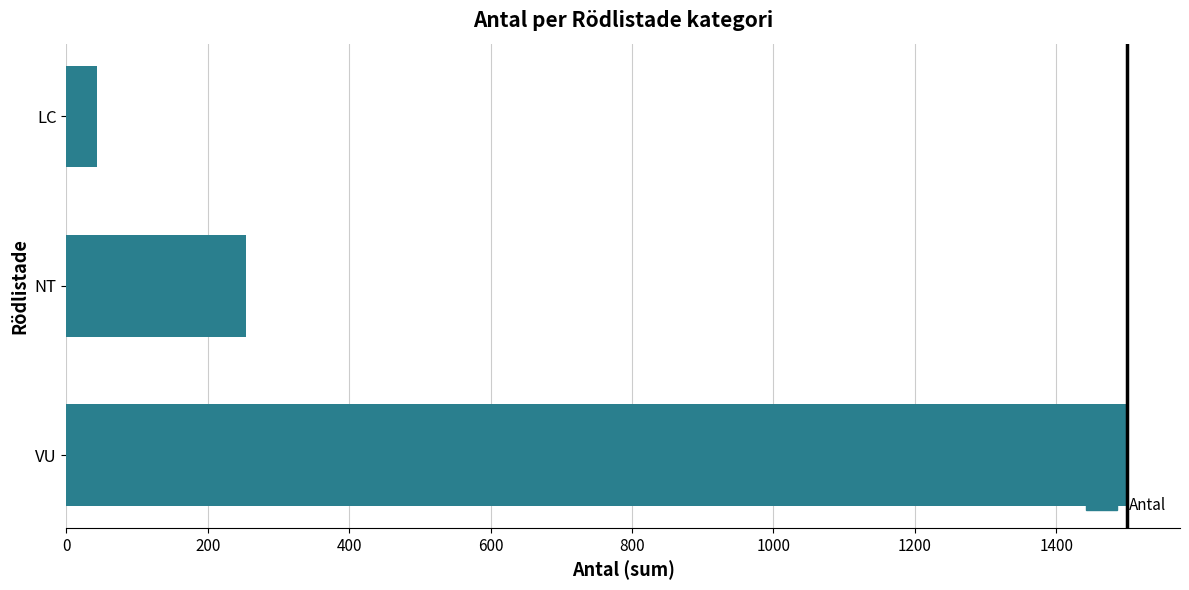

List the labels in order of value, smallest first.

LC, NT, VU